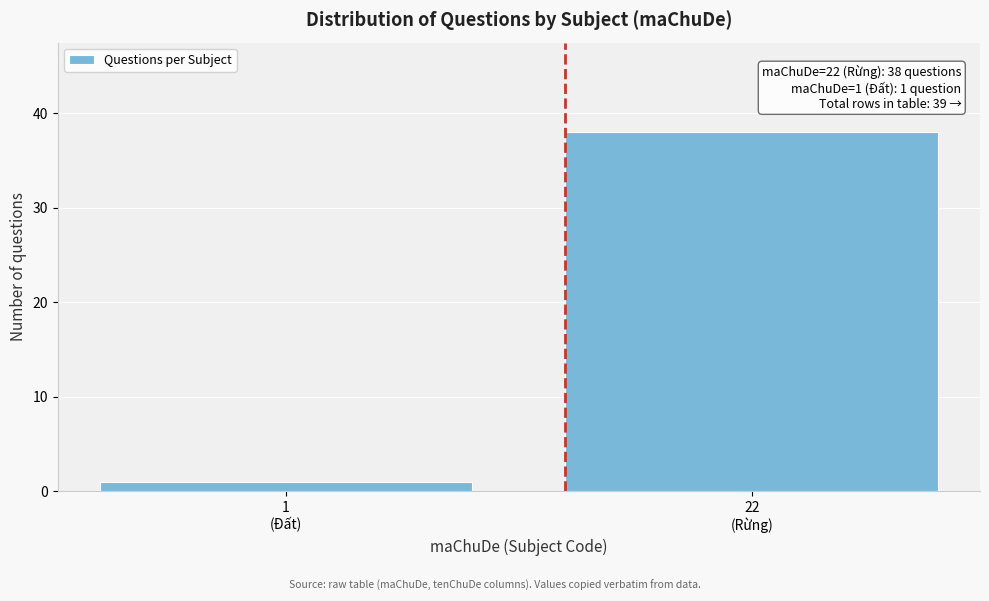

Reading left to right, extract all data points from this chart.

1	38